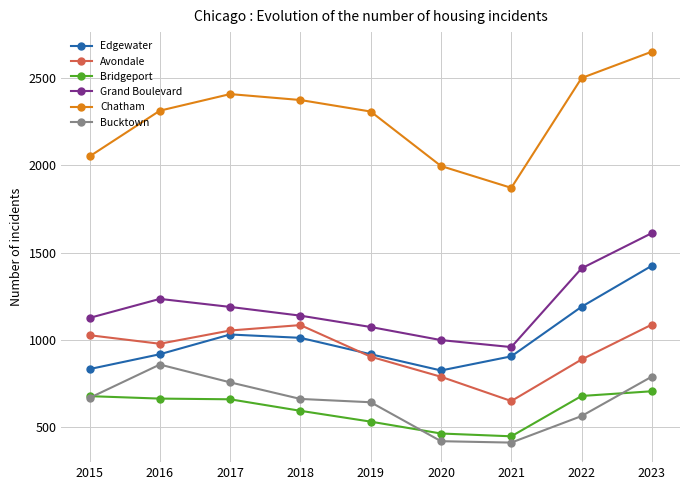

At which category is the sum across all series the highest?

2023